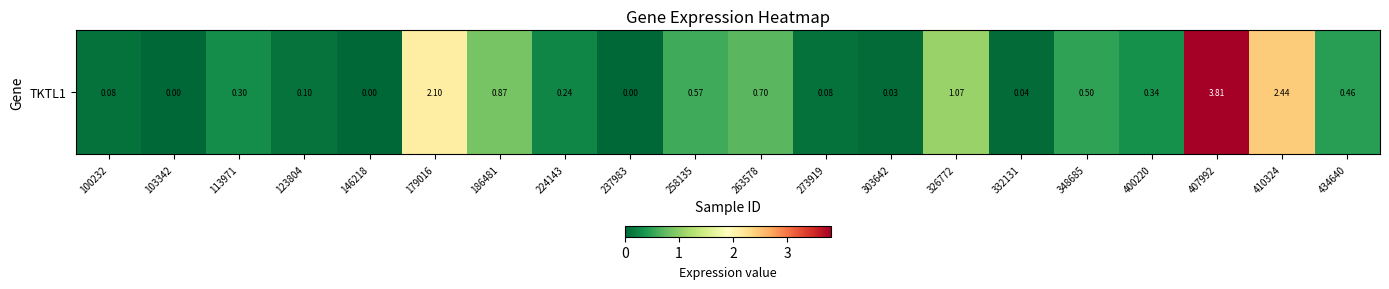

Reading left to right, what are all the values shown in this chart?

100232=0.1	103342=0.0	113971=0.3	123804=0.1	146218=0.0	179016=2.1	186481=0.9	224143=0.2	237983=0.0	258135=0.6	263578=0.7	273919=0.1	303642=0.0	326772=1.1	332131=0.0	348685=0.5	400220=0.3	407992=3.8	410324=2.4	434640=0.5